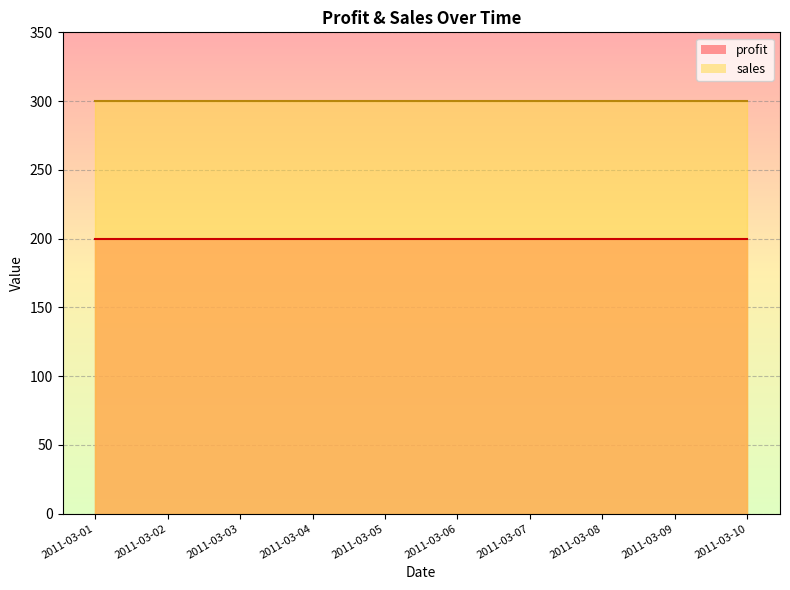

Rank the categories by profit value from lowest to highest.

2011-03-01, 2011-03-02, 2011-03-03, 2011-03-04, 2011-03-05, 2011-03-06, 2011-03-07, 2011-03-08, 2011-03-09, 2011-03-10